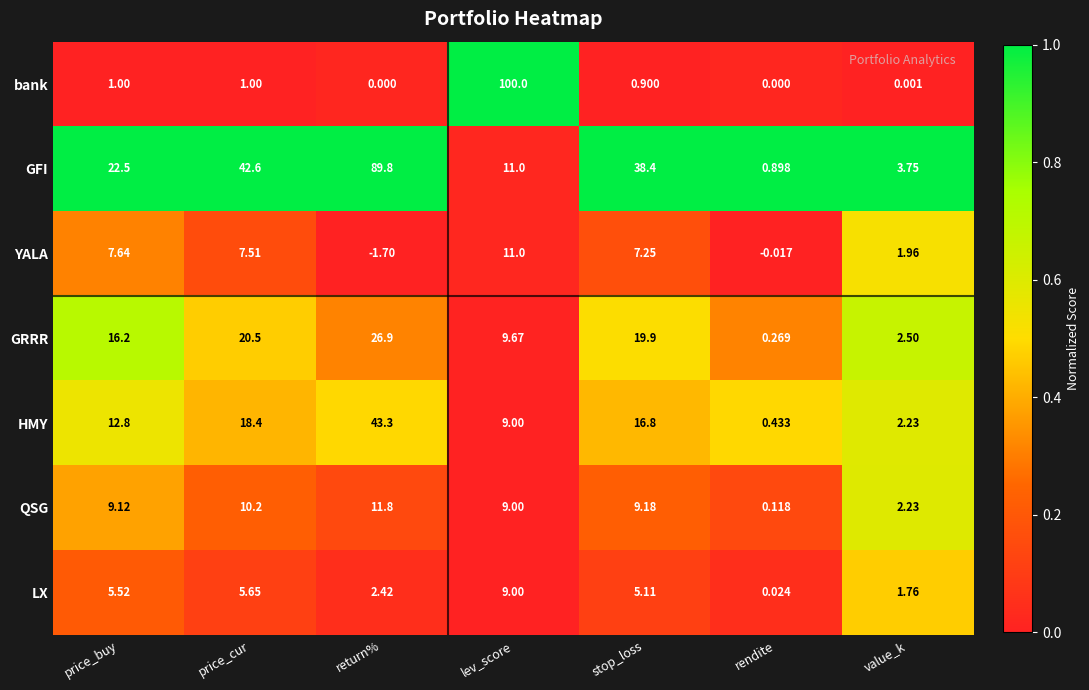

At which category is the sum across all series the highest?

return%